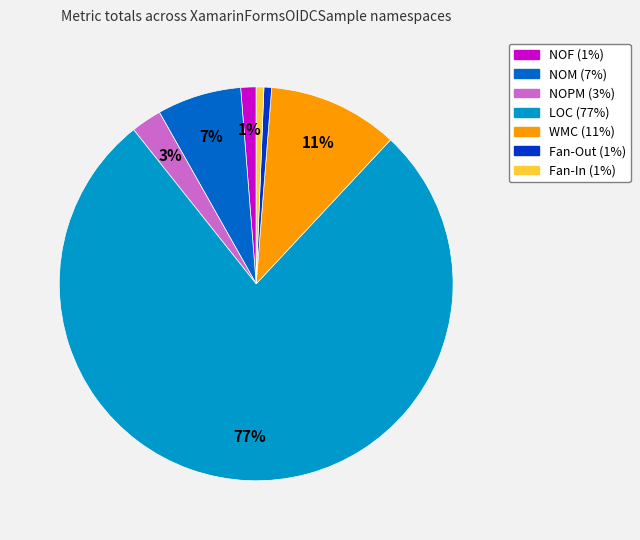

To the nearest percent, what is the average slice percentage?

14%